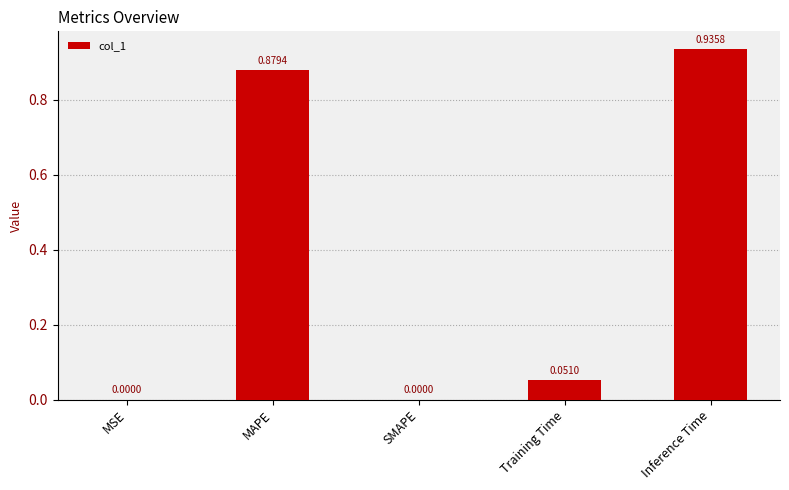

What is the change in value from MSE to Inference Time?

+0.9